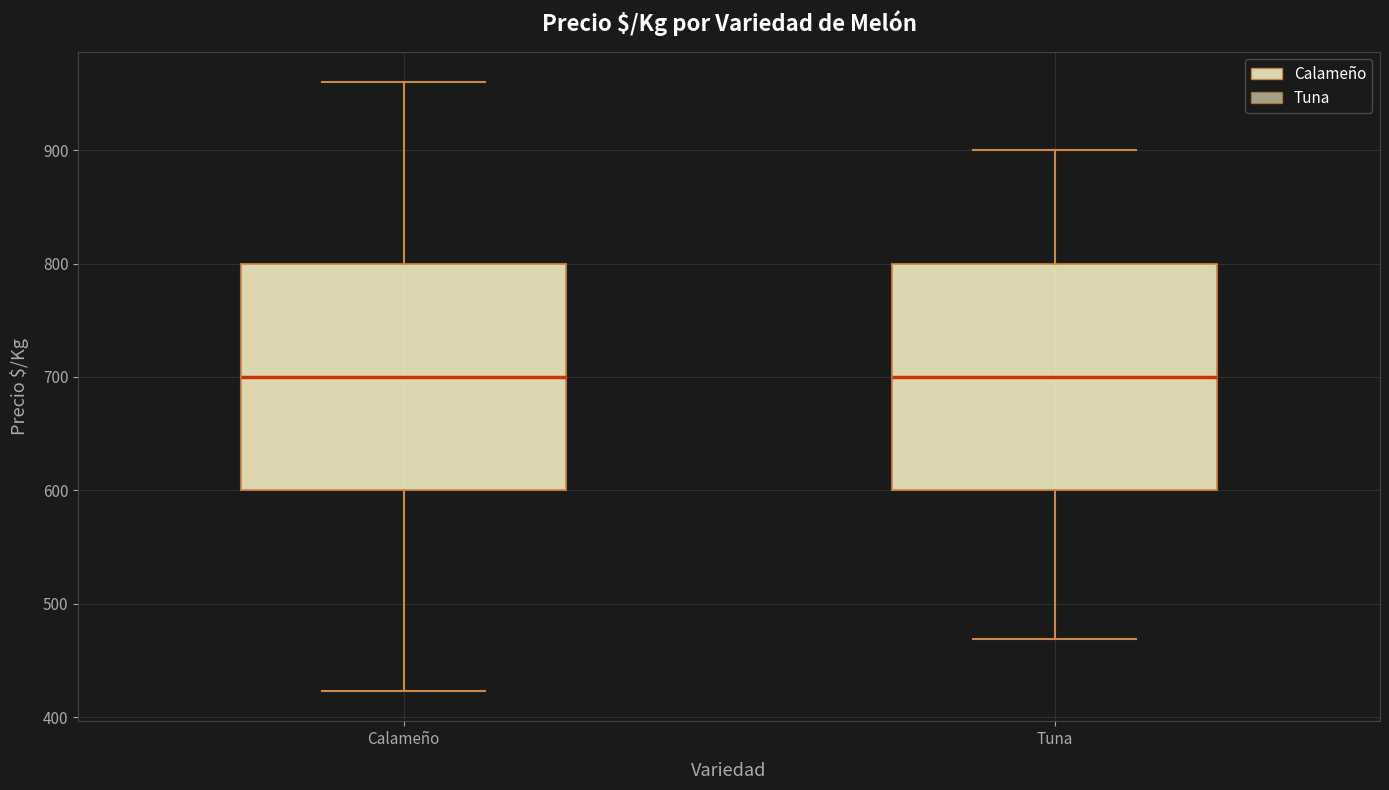

Reading left to right, transcribe this box plot: for each box, give where its median line is, the range the box spans, and where its two whiskers end, as read against the y-axis. The values are not printed on the chart, so give them approximately, as read against the axis.

Calameño: median 700, box 600 to 800, whiskers 420 to 960
Tuna: median 700, box 600 to 800, whiskers 470 to 900